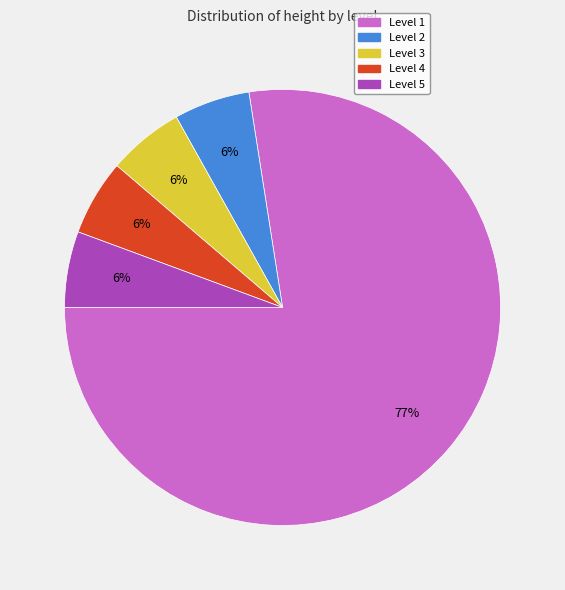

To the nearest percent, what is the average slice percentage?

20%